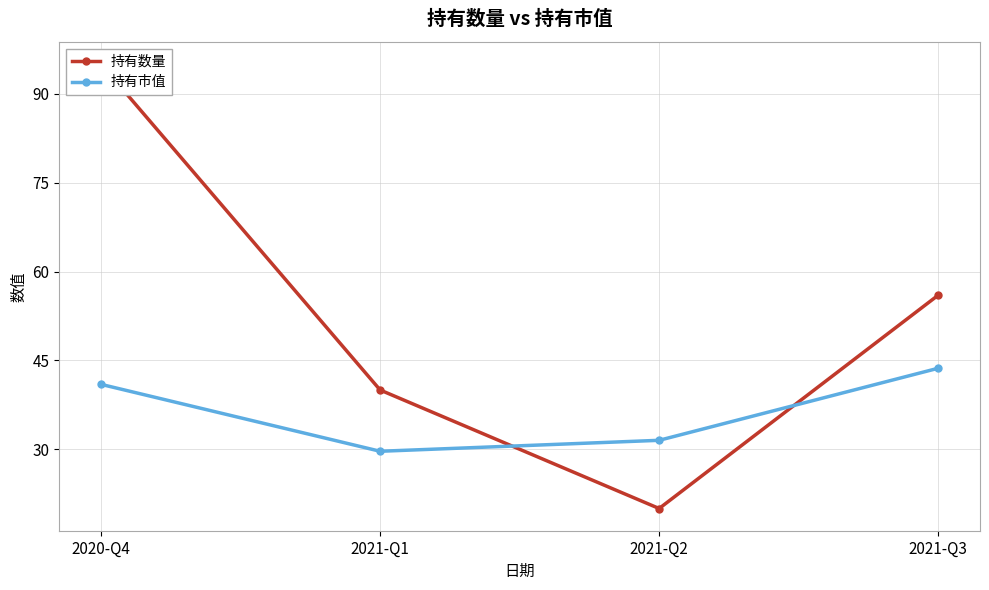

At which category does the chart reach its peak across all series?

2020-Q4